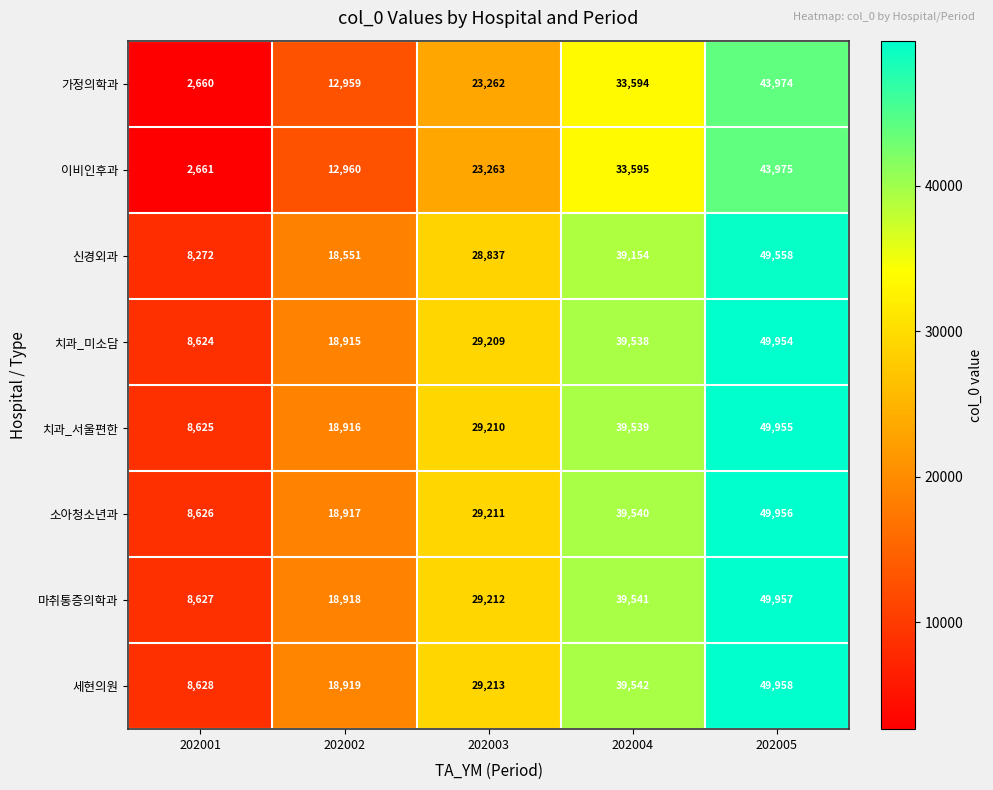

Rank the series by their maximum value, from lowest to highest.

가정의학과, 이비인후과, 신경외과, 치과_미소담, 치과_서울편한, 소아청소년과, 마취통증의학과, 세현의원